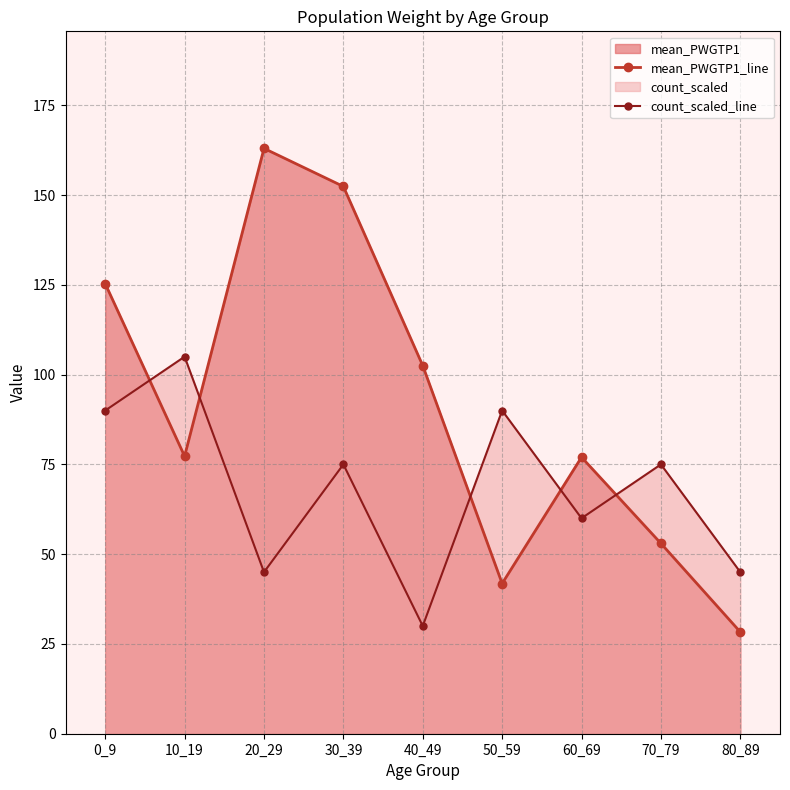

What is the minimum value for mean_PWGTP1_line?

28.3